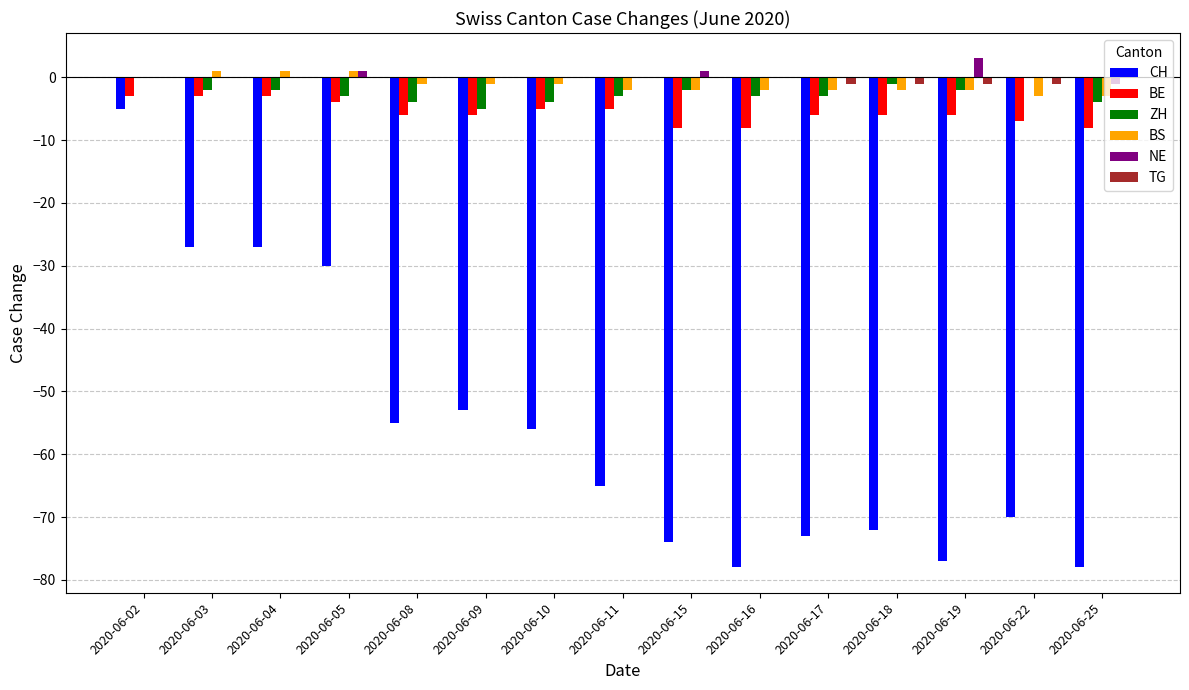

What is the highest value of the CH series?

-5